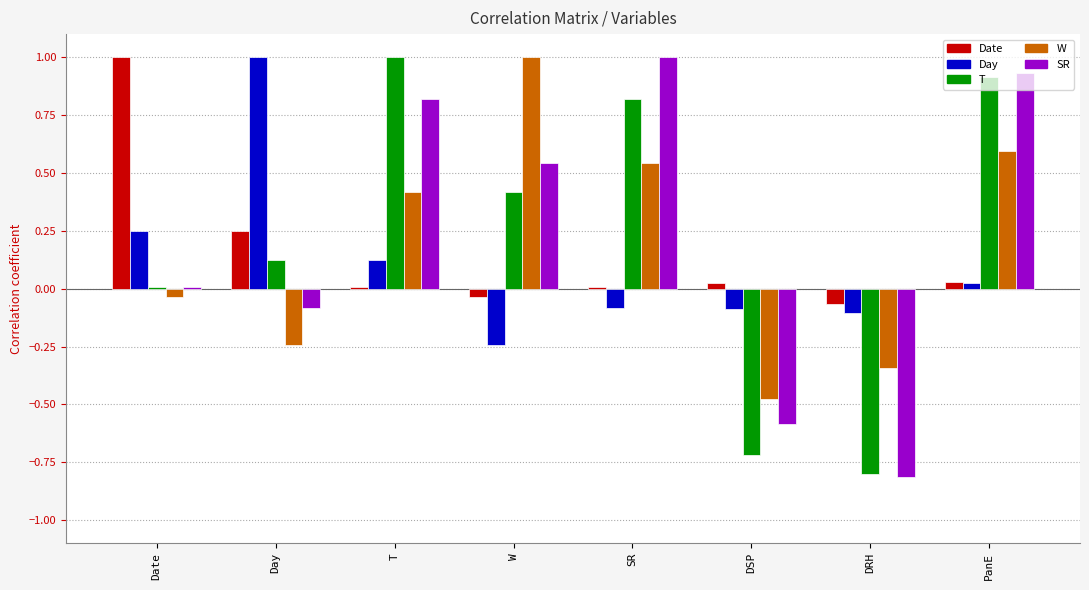

Is the value of SR at DSP greater than the value of Date at T?

No